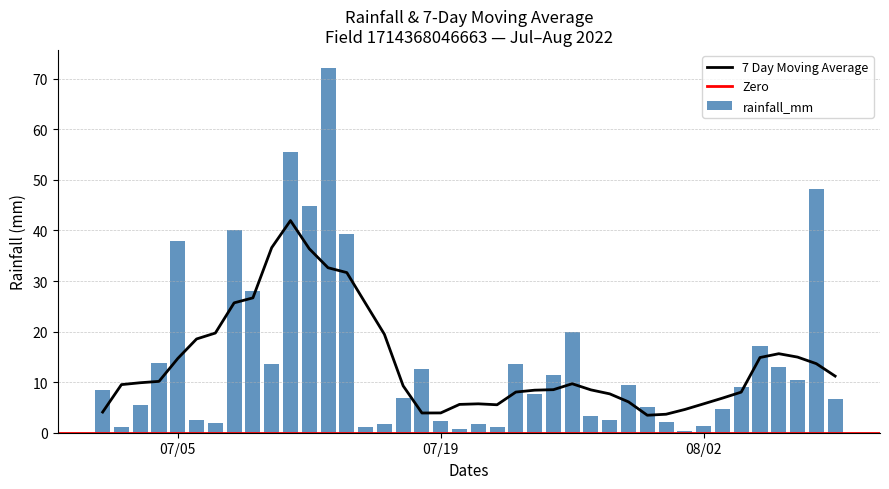

Between 2022-07-01 and 2022-07-26, which is larger?

2022-07-26